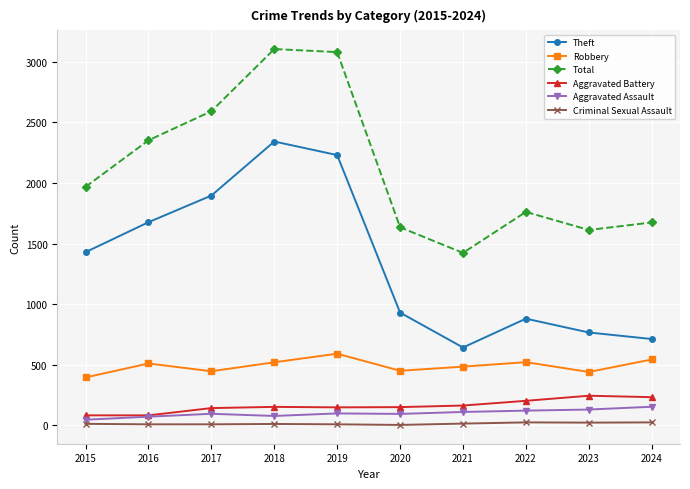

Which series has the widest spread of values?

Theft